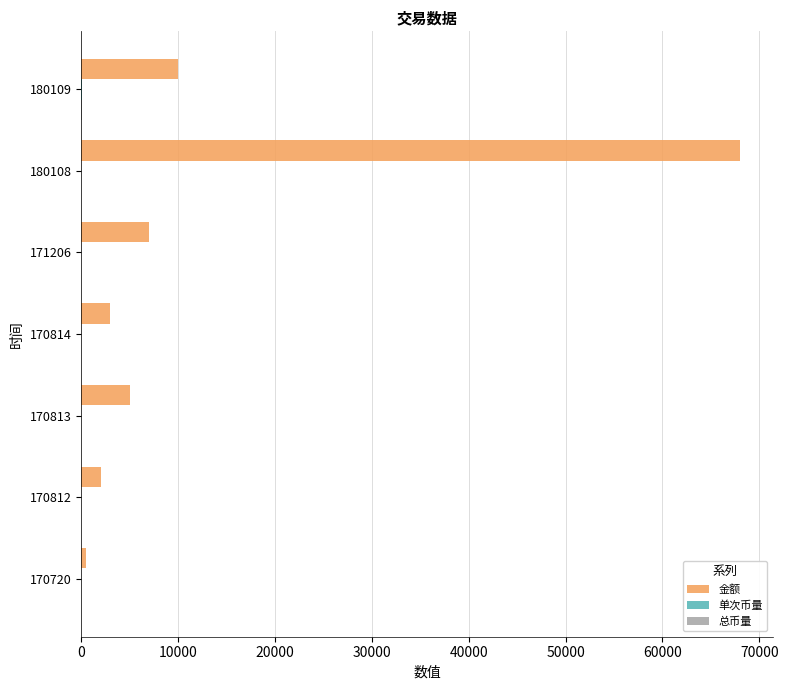

What is the maximum value shown in the chart?

68000.0